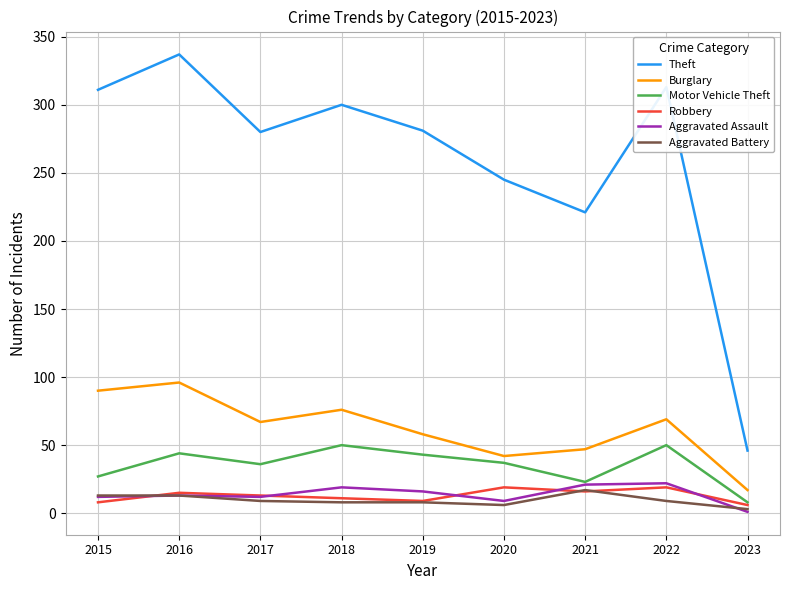

True or false: Aggravated Assault and Theft cross at least once.

False